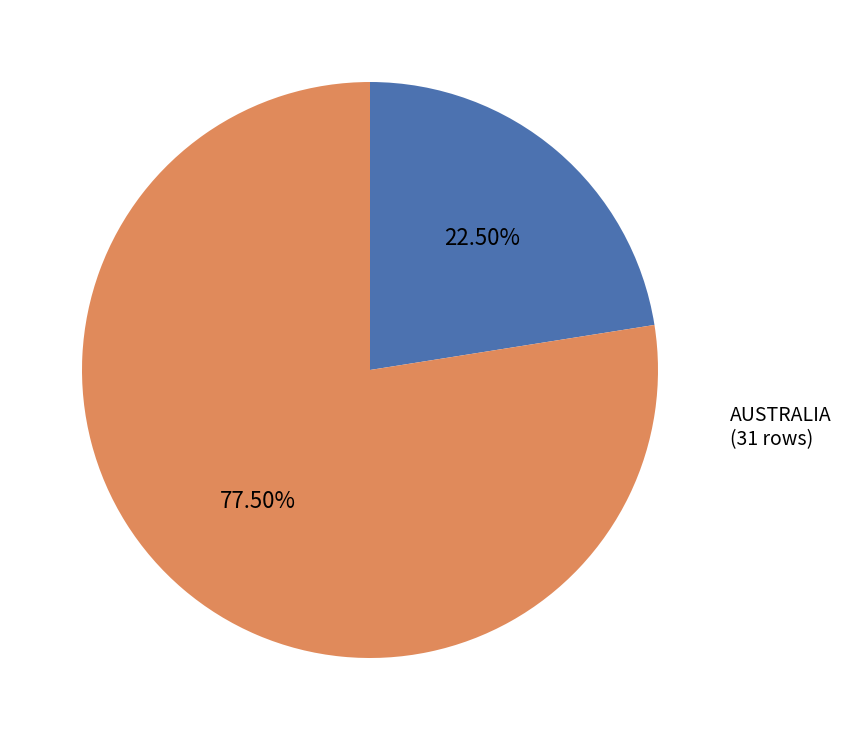

To the nearest percent, what is the difference between the AUSTRALIA and ARGENTINA slice percentages?

55%